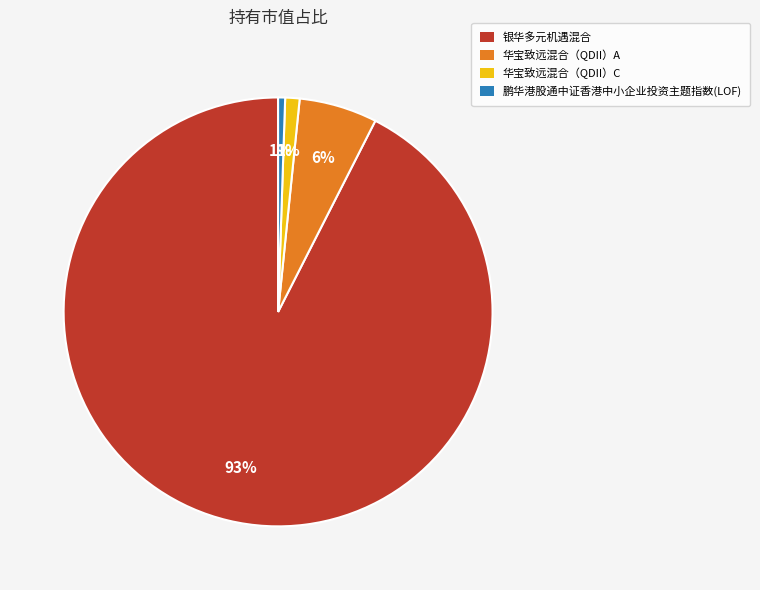

To the nearest percent, what is the combined percentage of 银华多元机遇混合 and 鹏华港股通中证香港中小企业投资主题指数(LOF)?

93%